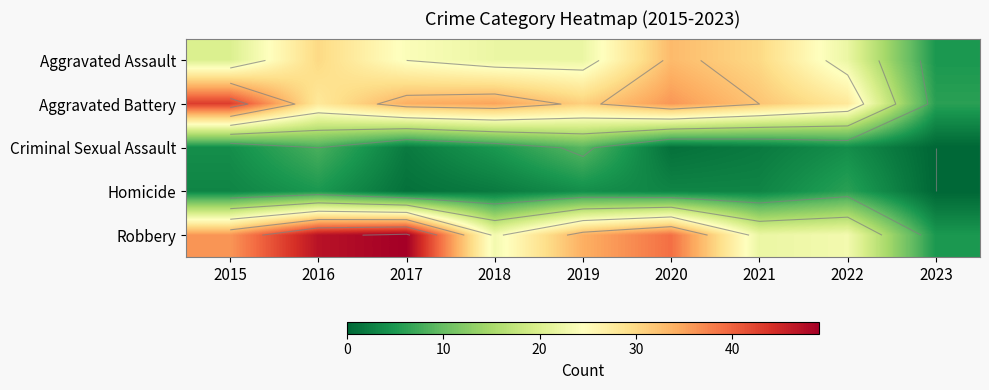

The value of Aggravated Battery at 2016 is 28. True or false?

True